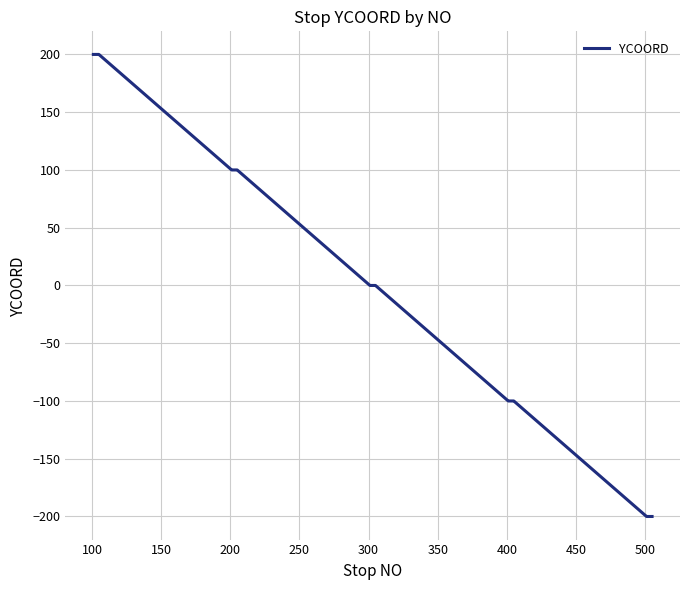

What is the maximum value shown in the chart?

200